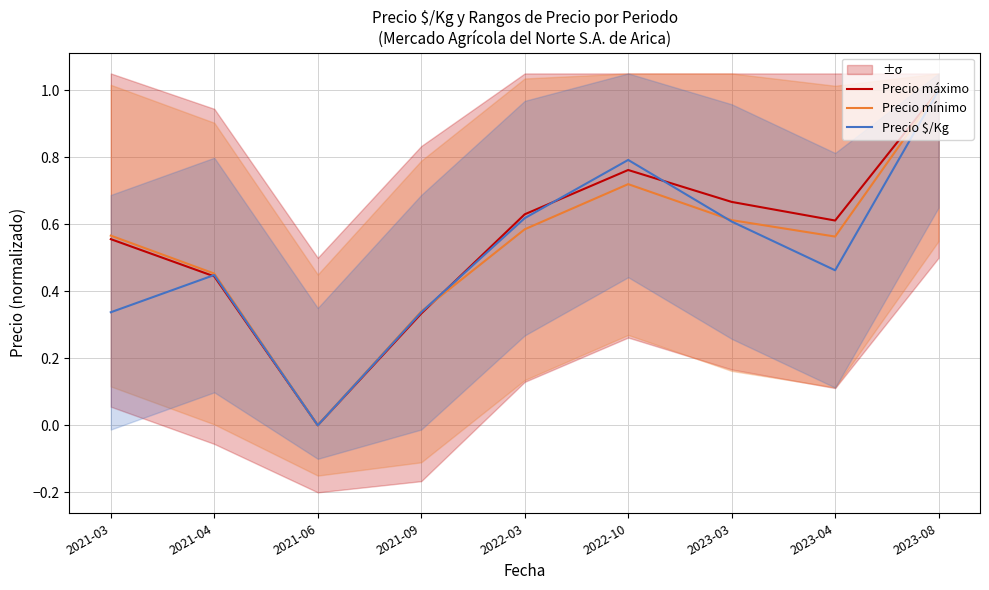

What is the total value across all series at 2022-10?

2.3